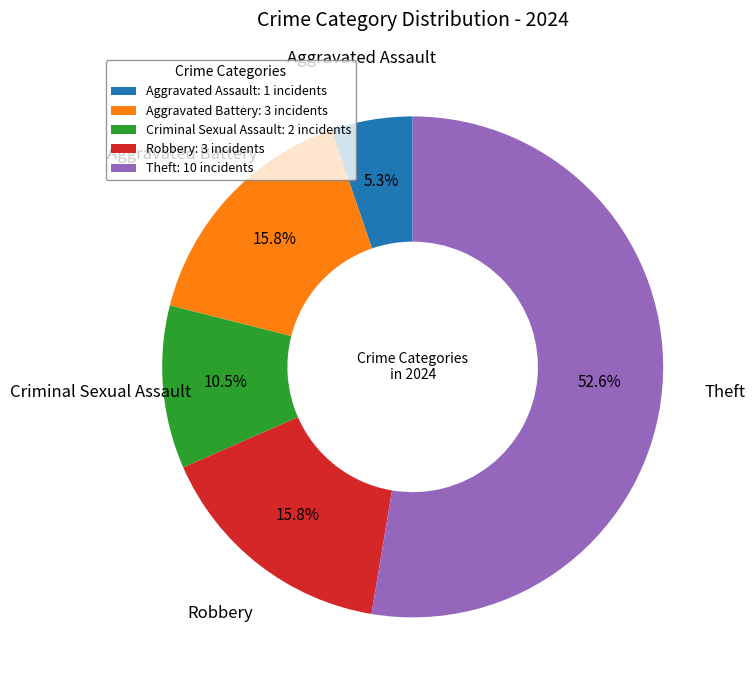

Does any single category account for the majority?

Yes